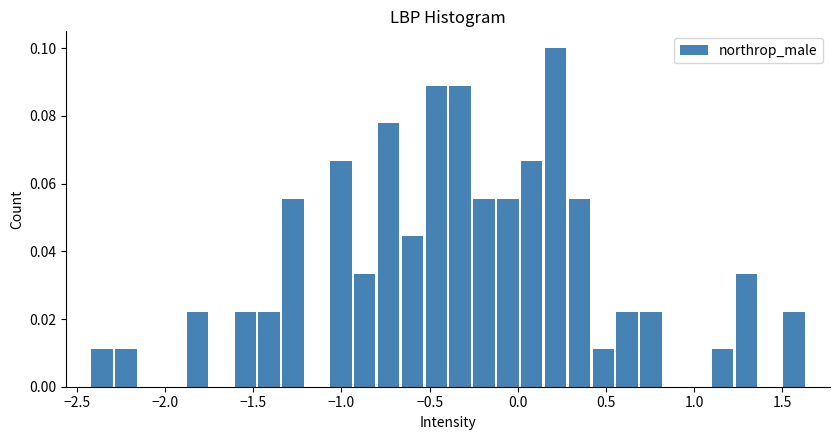

Around what value on the x-axis is the tallest bar? Give the approximate position of its centre, as read against the axis.

0.20